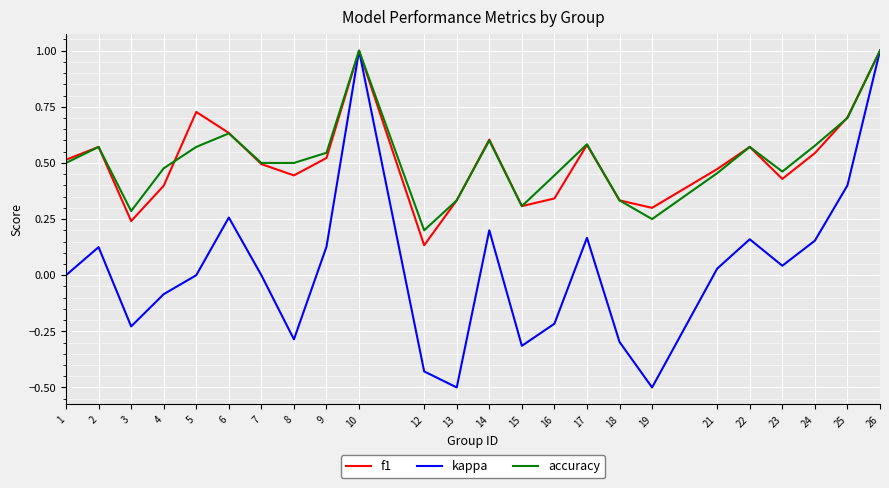

In f1, how many points are lower than both neighbors (excluding endpoints)?

6